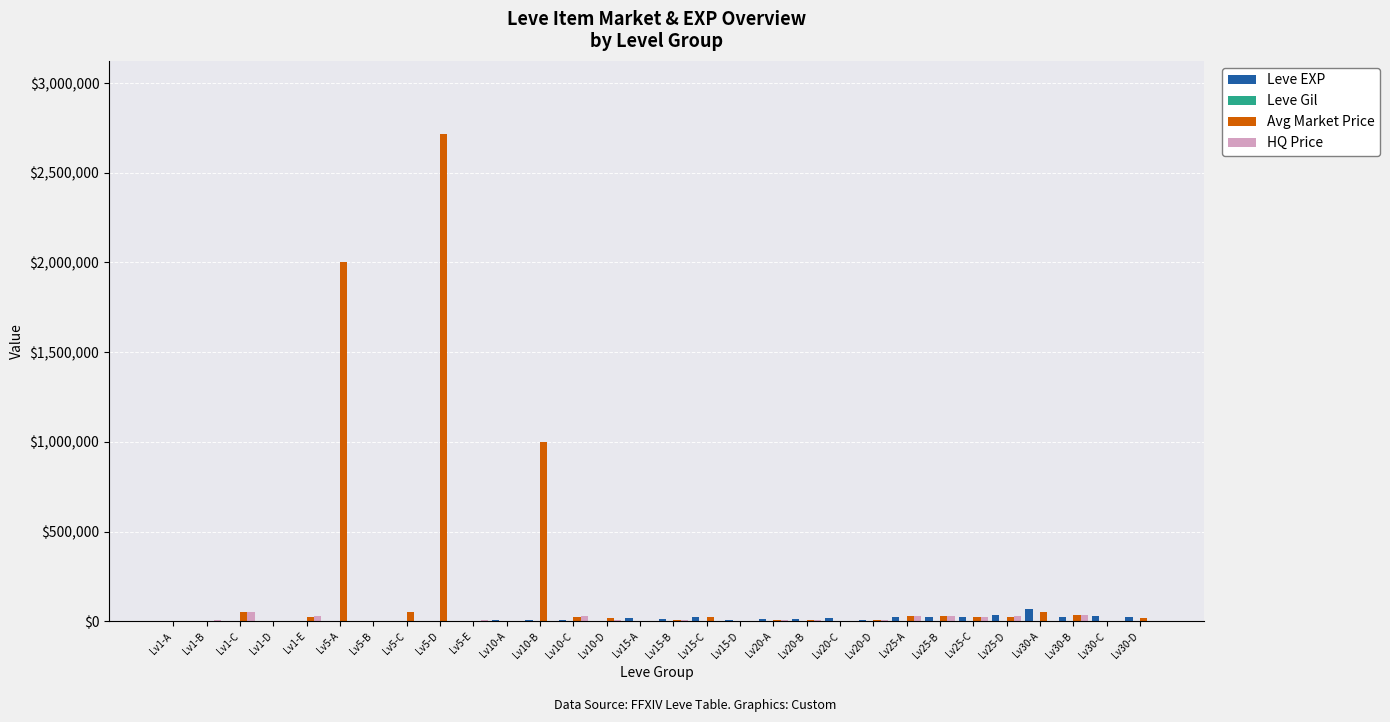

What is the greatest value displayed?

2716000